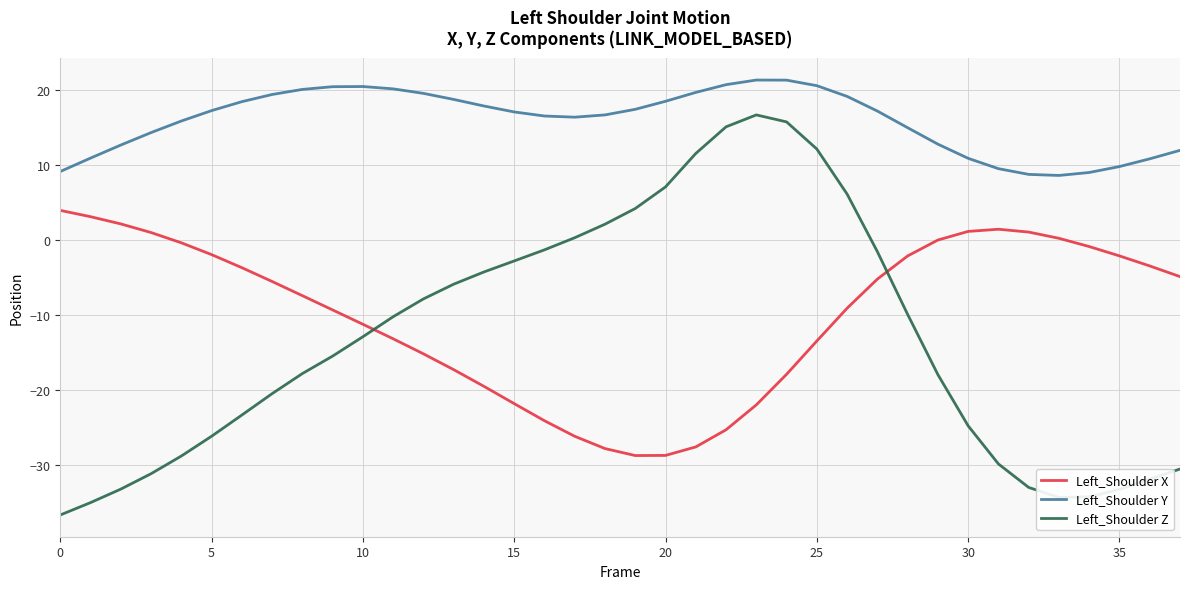

What is the greatest value displayed?

21.4